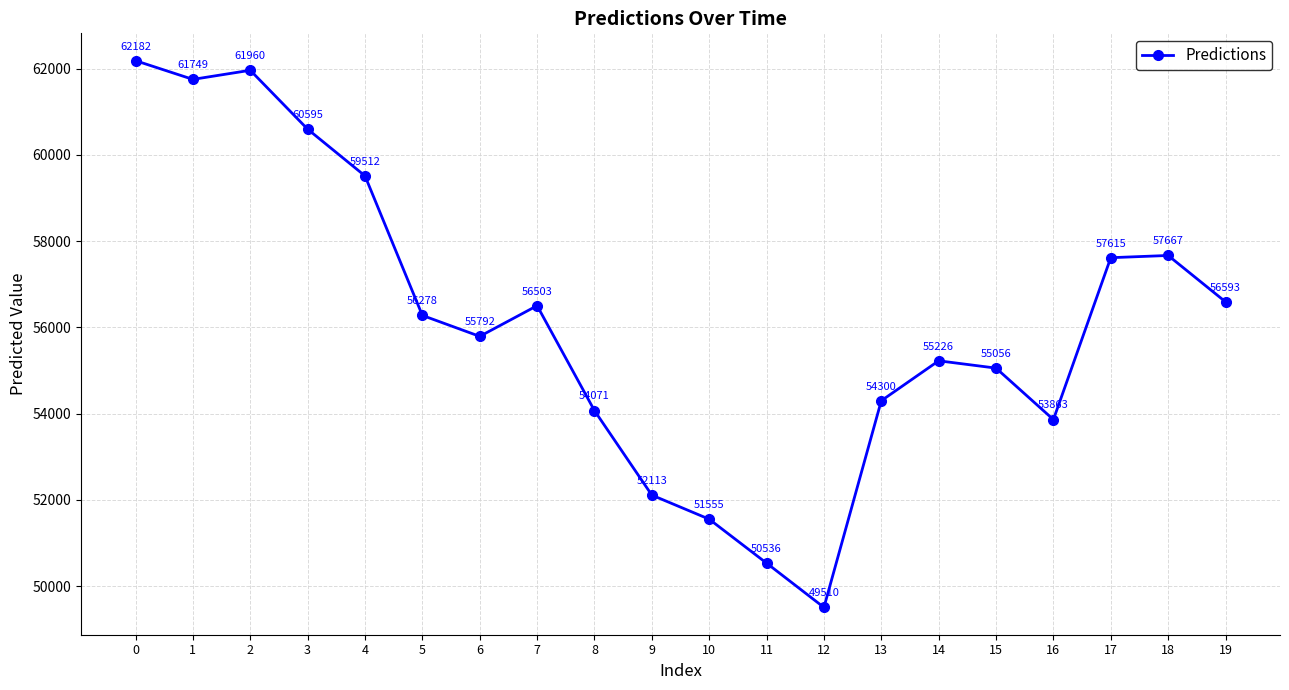

The value at 11 is 79627.1. True or false?

False